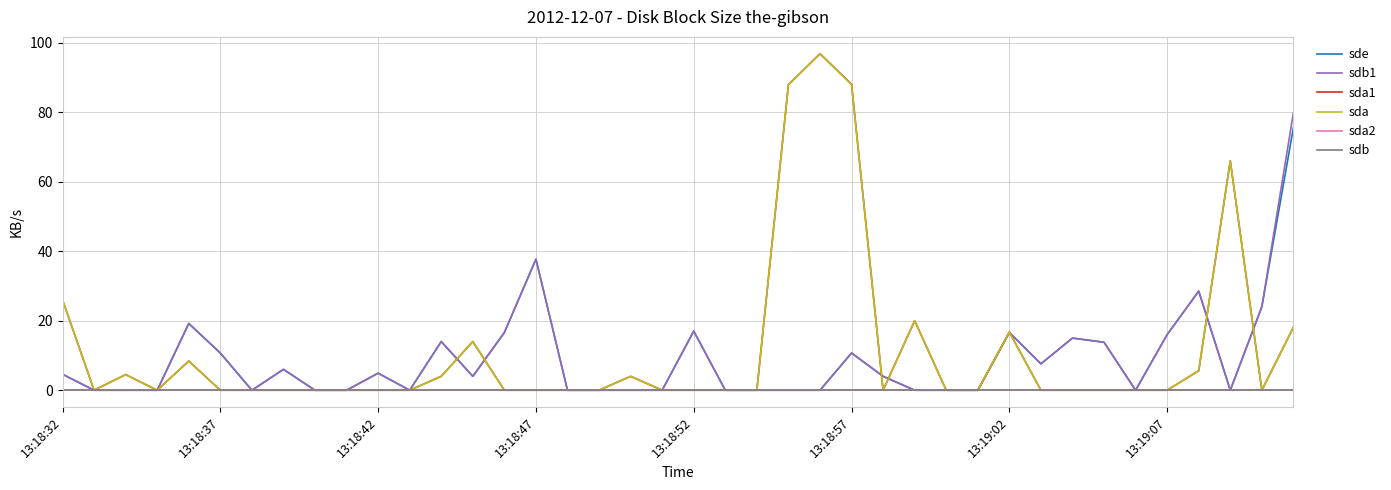

Is this an area chart (filled region under the line)?

No